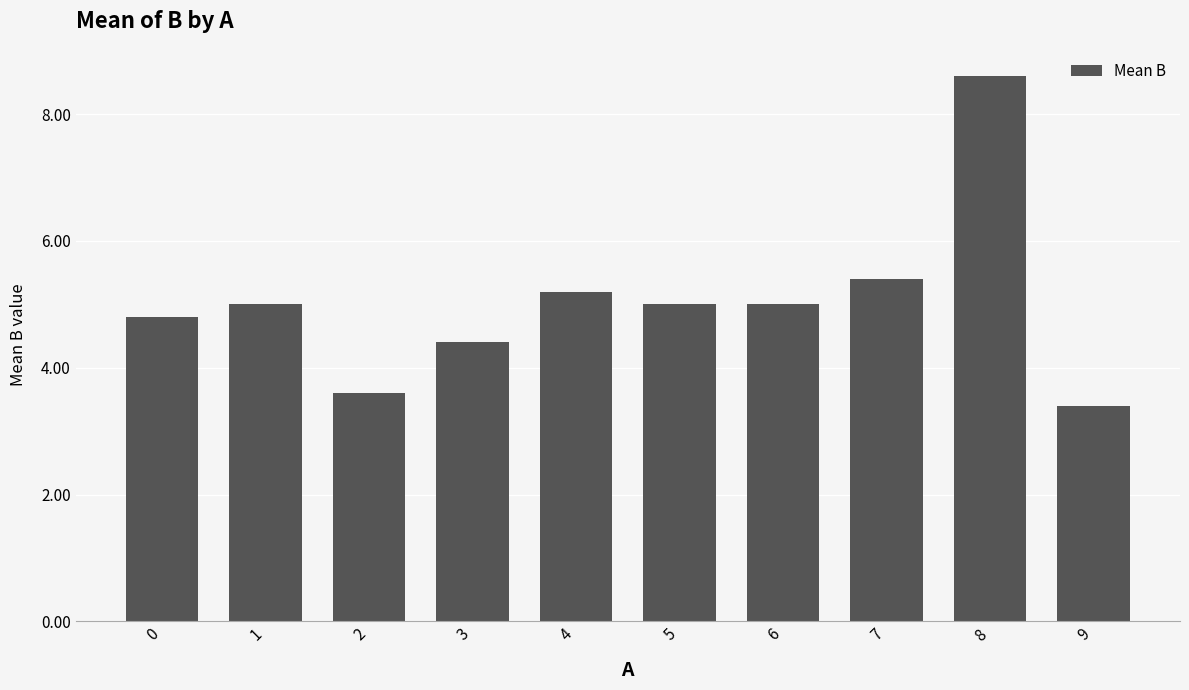

The chart shows a value of 3.4 at 9. True or false?

True